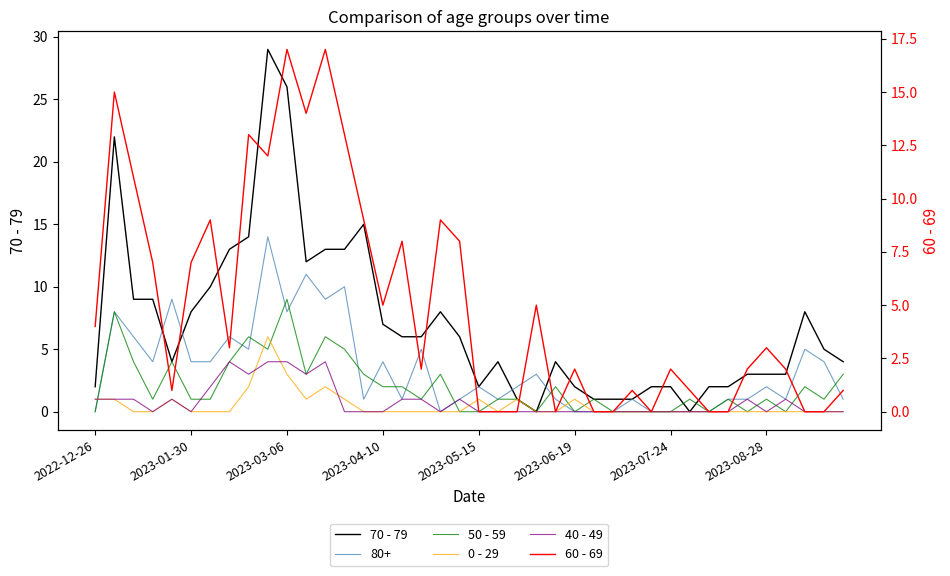

Is the value of 70 - 79 at 38 greater than the value of 40 - 49 at 2023-05-15?

Yes